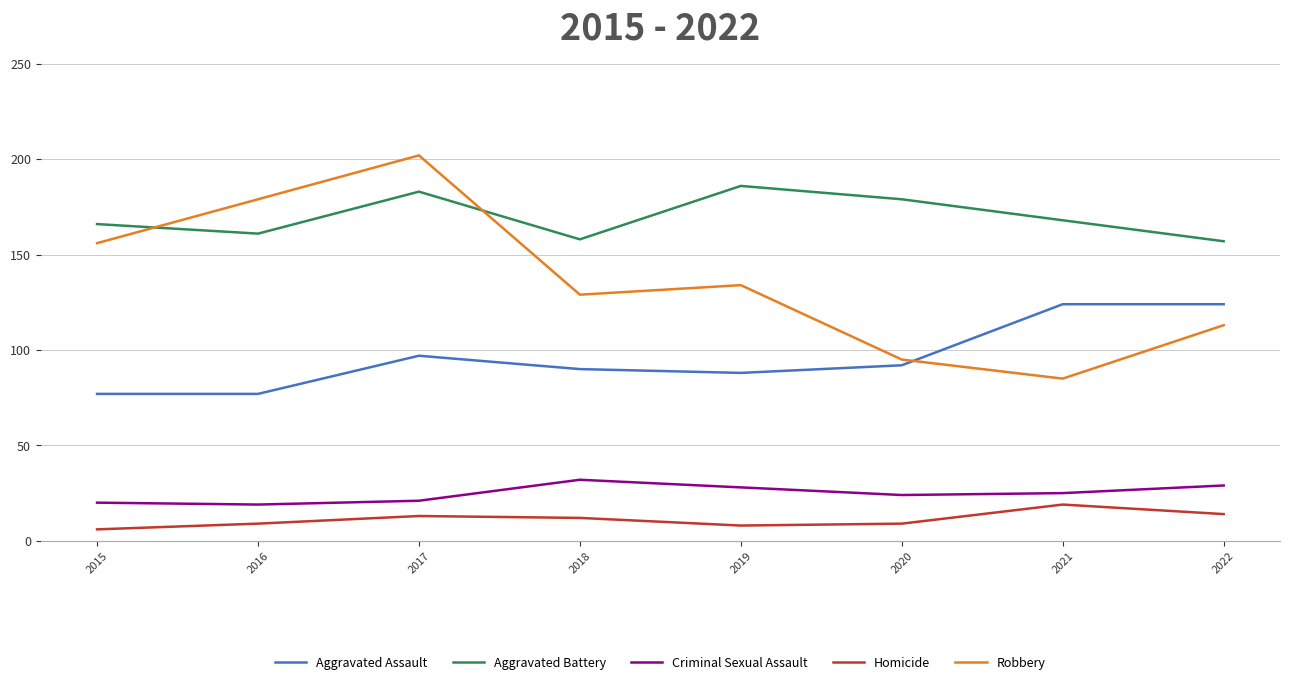

What is the difference between the highest and lowest values at 2021?

149